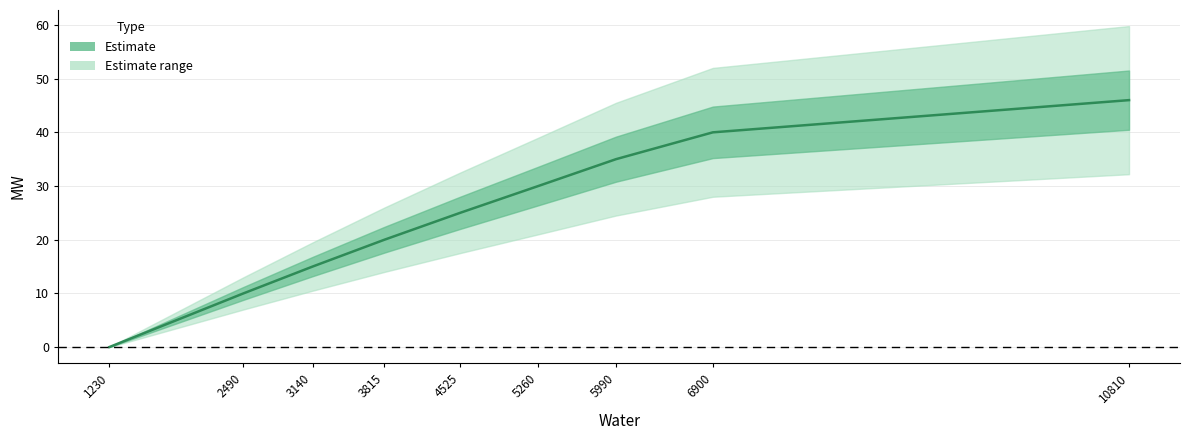

Rank the categories by value from highest to lowest.

10810, 6900, 5990, 5260, 4525, 3815, 3140, 2490, 1230